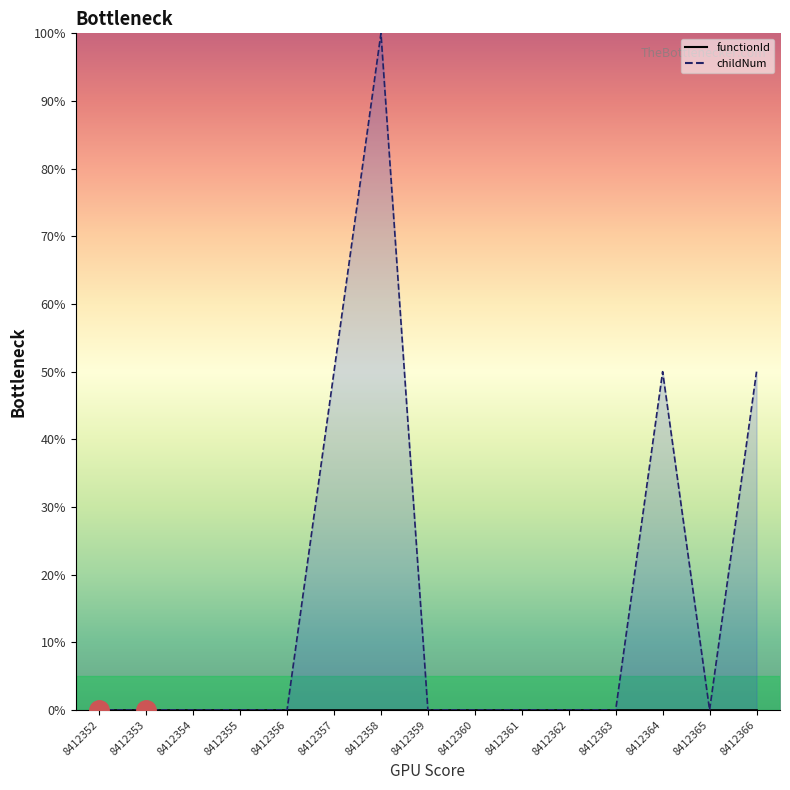

How many lines are shown in the chart?

2